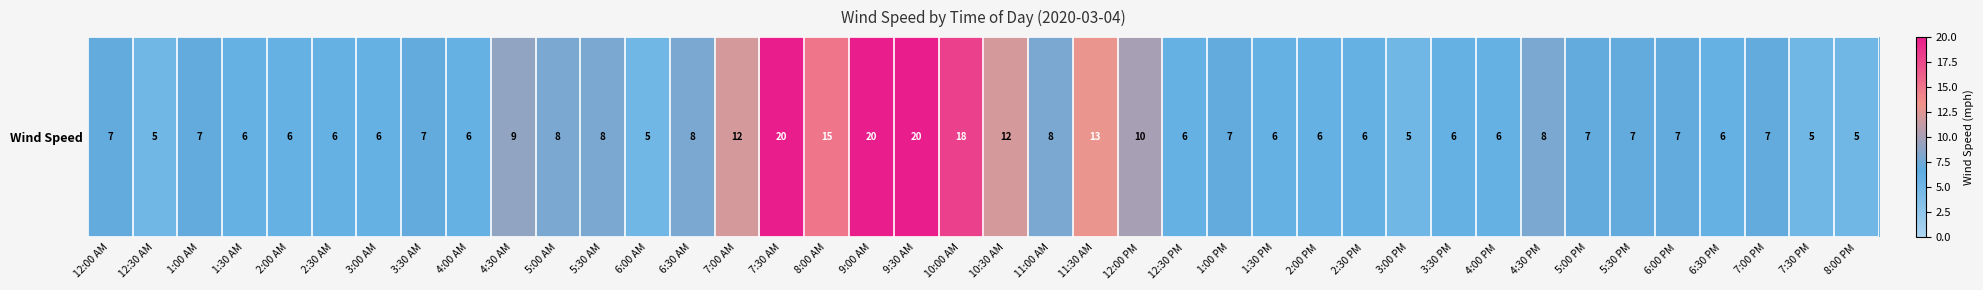

Rank the categories by value from highest to lowest.

7:30 AM, 9:00 AM, 9:30 AM, 10:00 AM, 8:00 AM, 11:30 AM, 7:00 AM, 10:30 AM, 12:00 PM, 4:30 AM, 5:00 AM, 5:30 AM, 6:30 AM, 11:00 AM, 4:30 PM, 12:00 AM, 1:00 AM, 3:30 AM, 1:00 PM, 5:00 PM, 5:30 PM, 6:00 PM, 7:00 PM, 1:30 AM, 2:00 AM, 2:30 AM, 3:00 AM, 4:00 AM, 12:30 PM, 1:30 PM, 2:00 PM, 2:30 PM, 3:30 PM, 4:00 PM, 6:30 PM, 12:30 AM, 6:00 AM, 3:00 PM, 7:30 PM, 8:00 PM